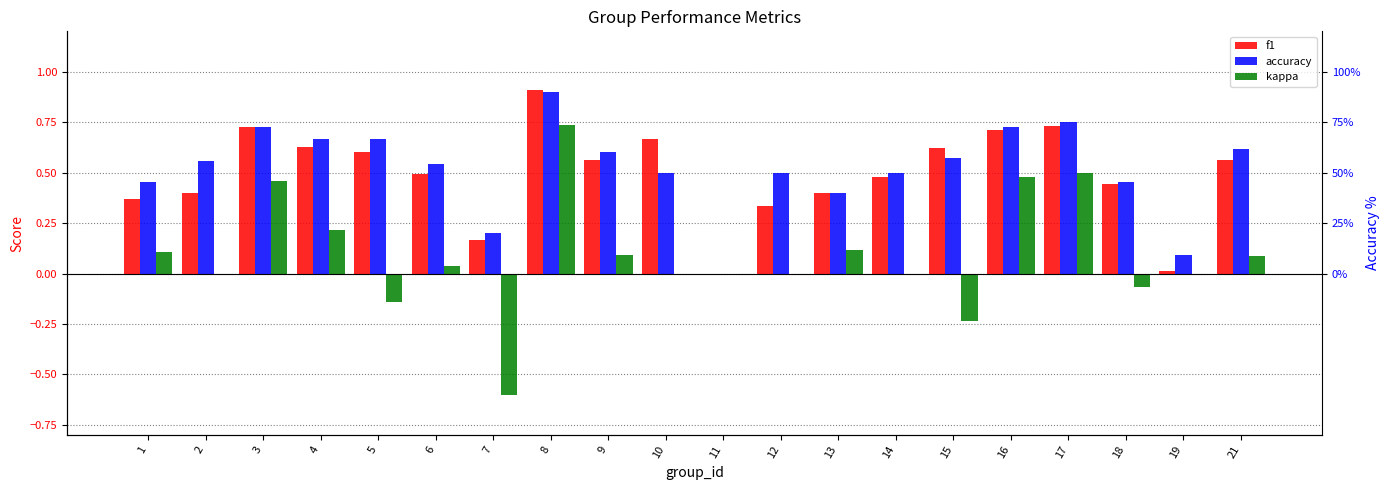

Is it true that accuracy equals 0.5 at 10?

True